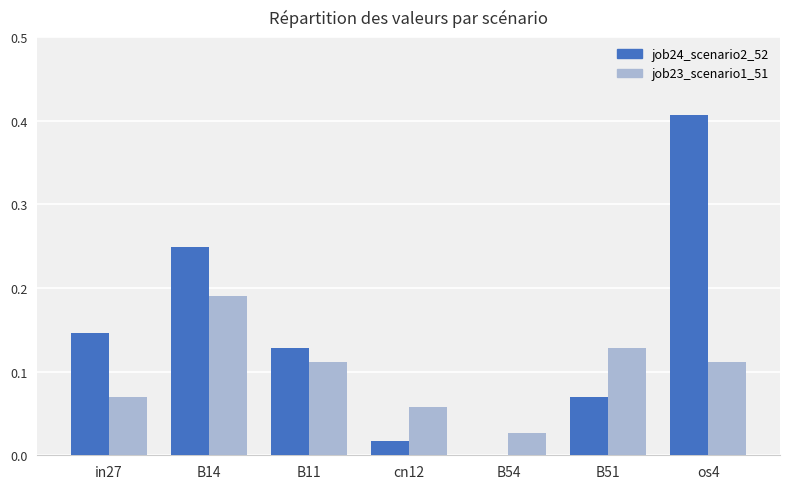

Is the value of job23_scenario1_51 at B11 greater than the value of job24_scenario2_52 at B11?

No